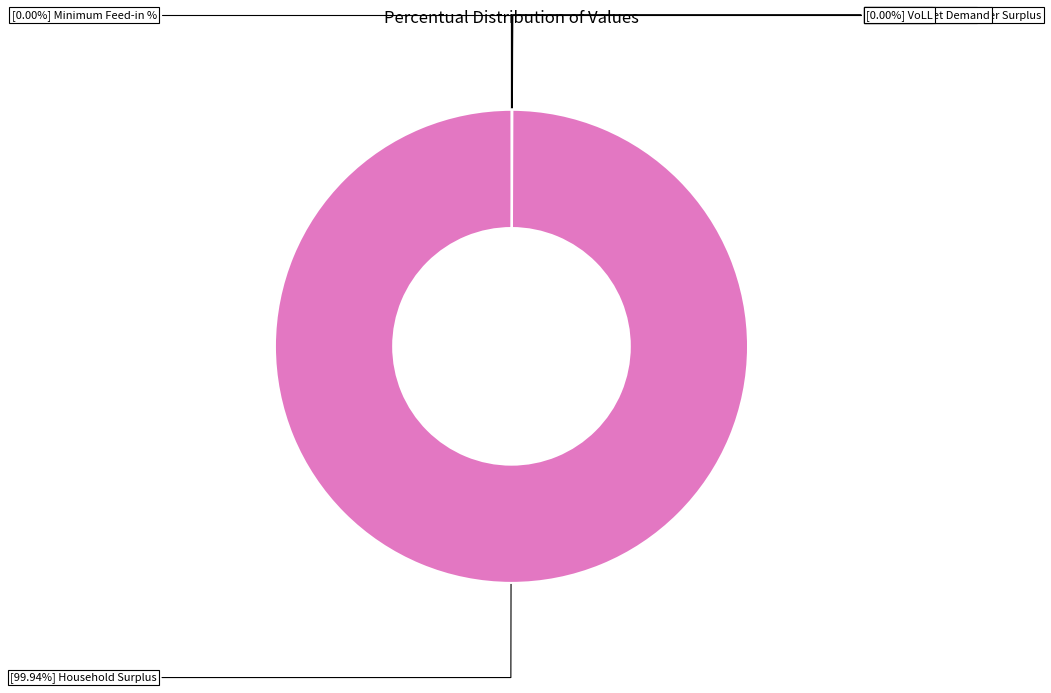

True or false: Wasted Prosumer Surplus accounts for 0% of the total.

True